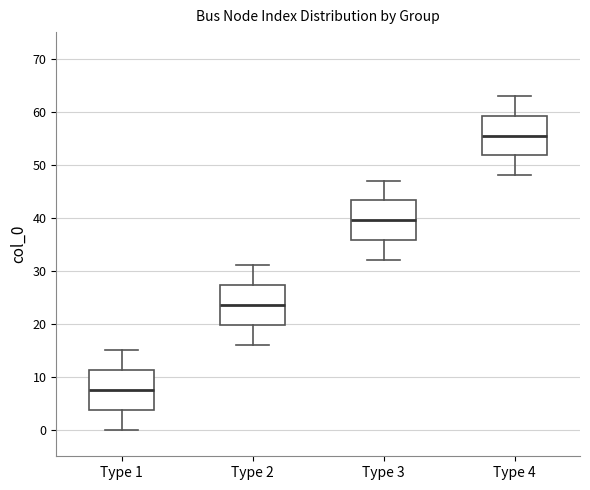

Where does the upper whisker of the box for Type 4 end on the y-axis? The values are not printed on the chart, so give them approximately, as read against the axis.

63